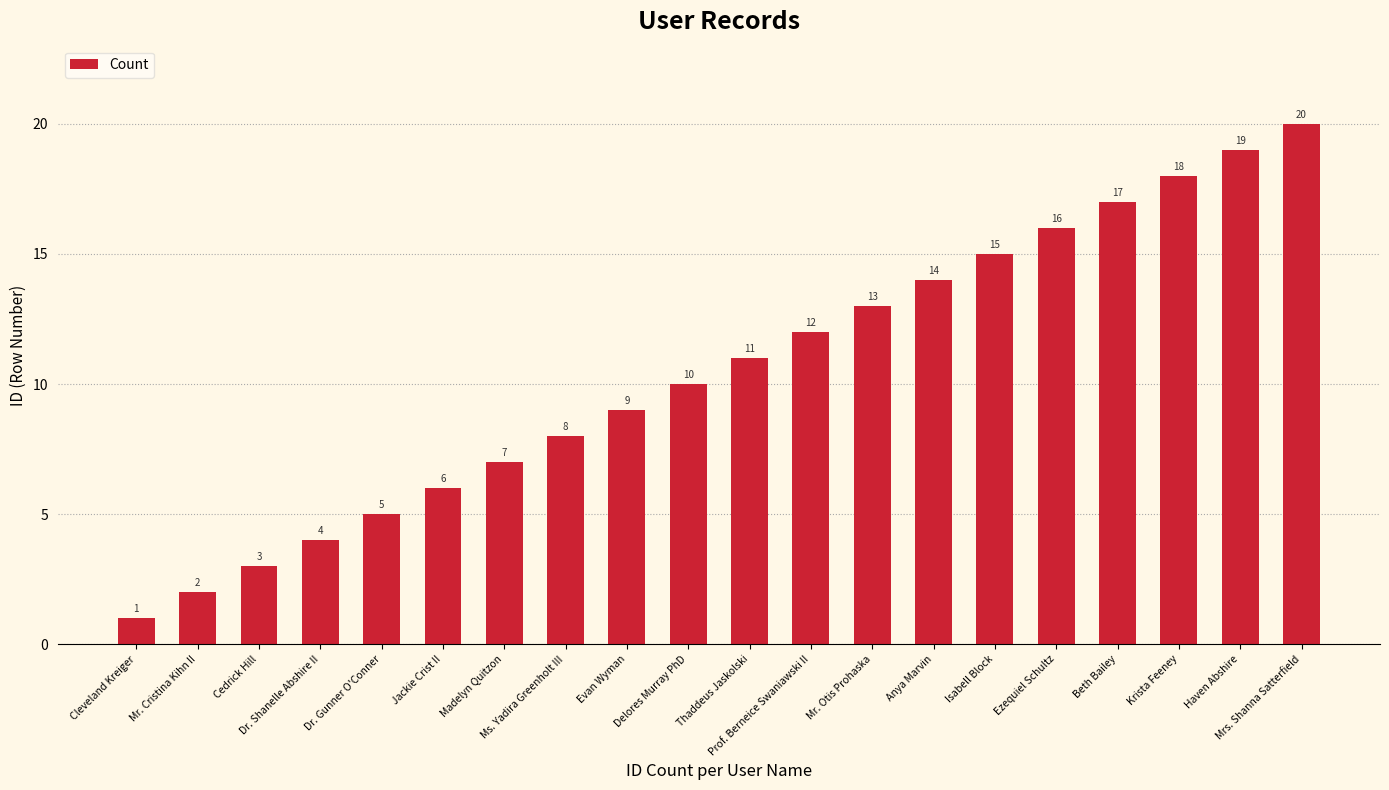

What is the label of the 7th bar from the right?

Anya Marvin